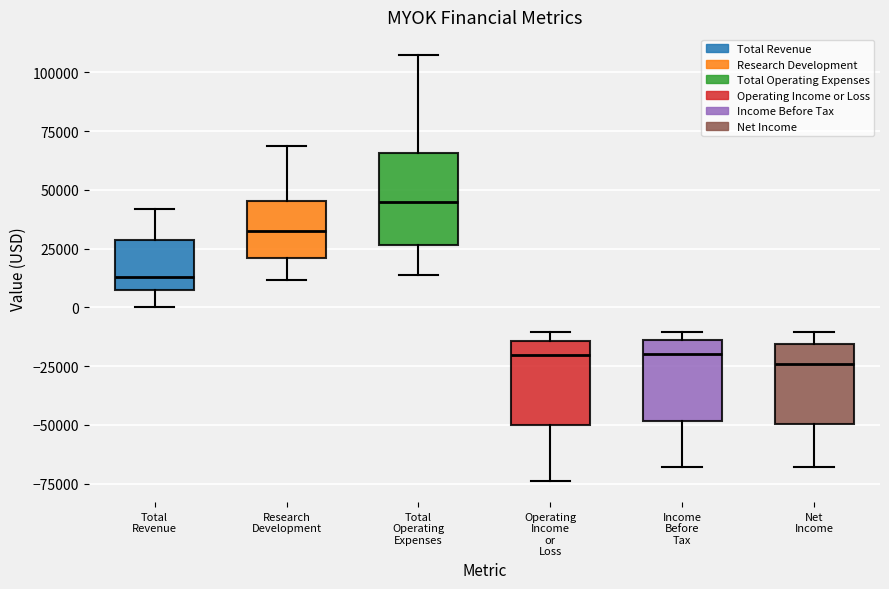

Where is the lower edge of the box for Net Income on the y-axis? The values are not printed on the chart, so give them approximately, as read against the axis.

-50000